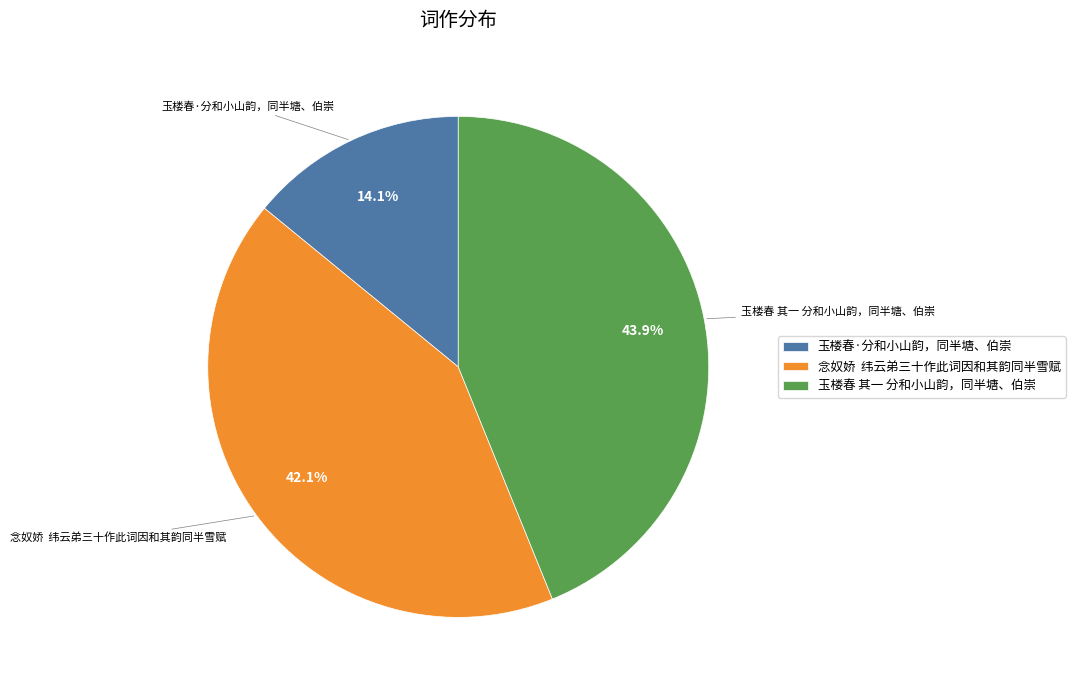

Rank the categories by value from lowest to highest.

玉楼春·分和小山韵，同半塘、伯崇, 念奴娇 纬云弟三十作此词因和其韵同半雪赋, 玉楼春 其一 分和小山韵，同半塘、伯崇